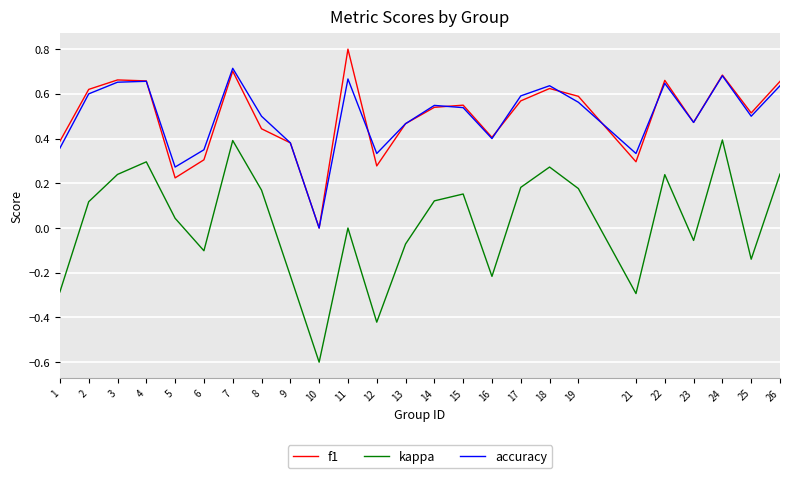

True or false: accuracy and f1 intersect in this chart.

True